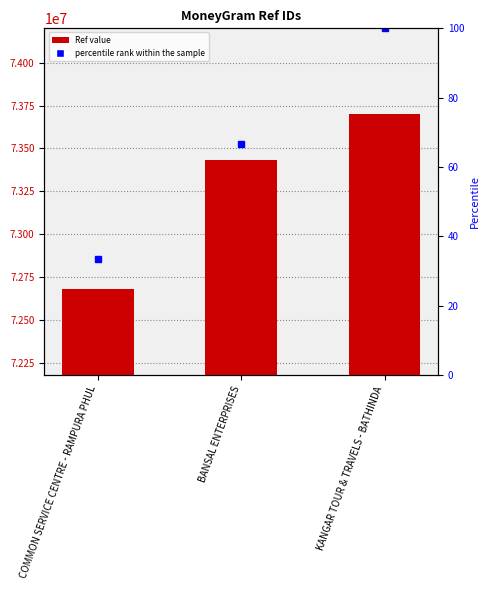

Which has a higher value, BANSAL ENTERPRISES or COMMON SERVICE CENTRE - RAMPURA PHUL?

BANSAL ENTERPRISES